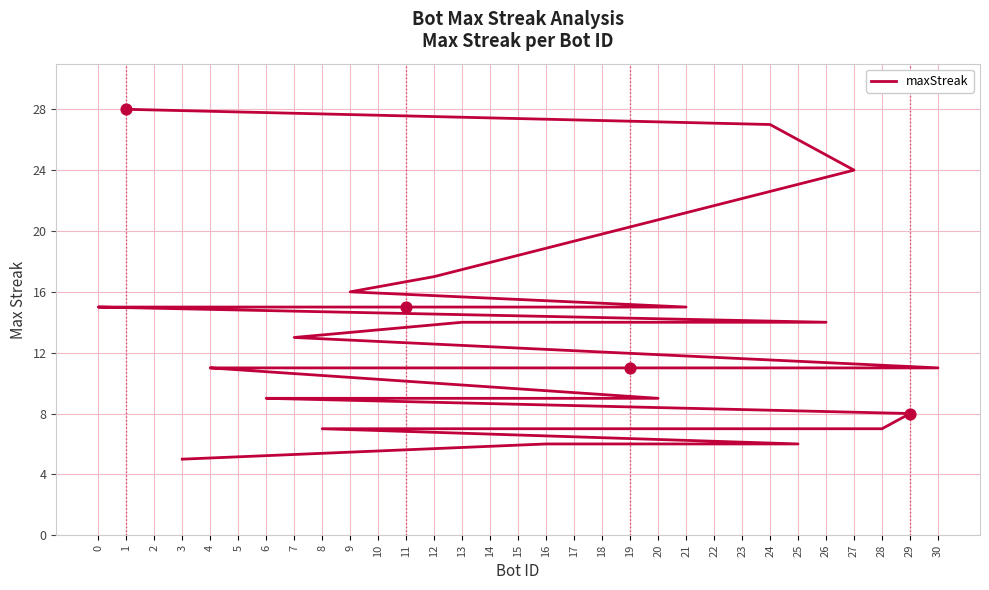

What is the change in value from 6 to 28?

-2